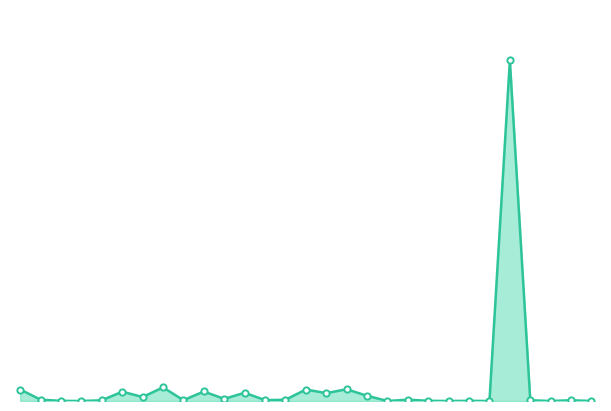

Rank the categories by value from lowest to highest.

26, 28, 3, 18, 21, 23, 2, 22, 20, 4, 25, 27, 8, 12, 13, 1, 19, 10, 6, 17, 15, 11, 5, 9, 0, 14, 16, 7, 24